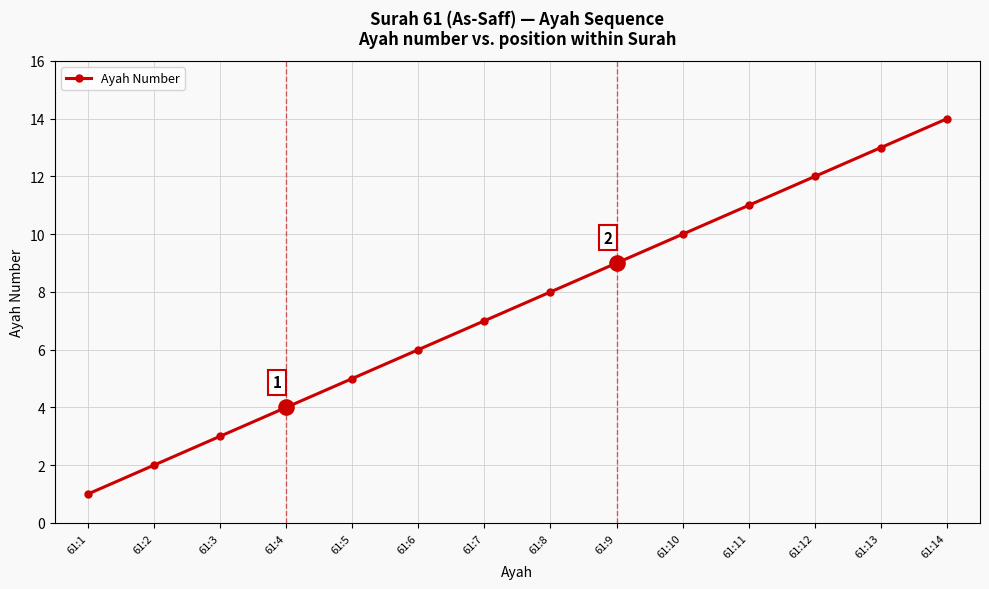

Between 61:6 and 61:14, which is larger?

61:14